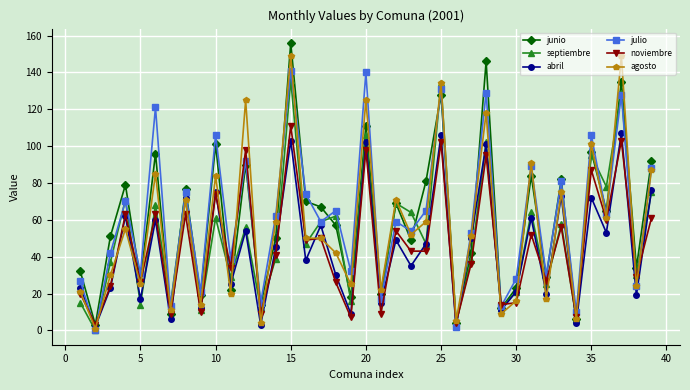

True or false: agosto has more than 0 interior local peaks.

True